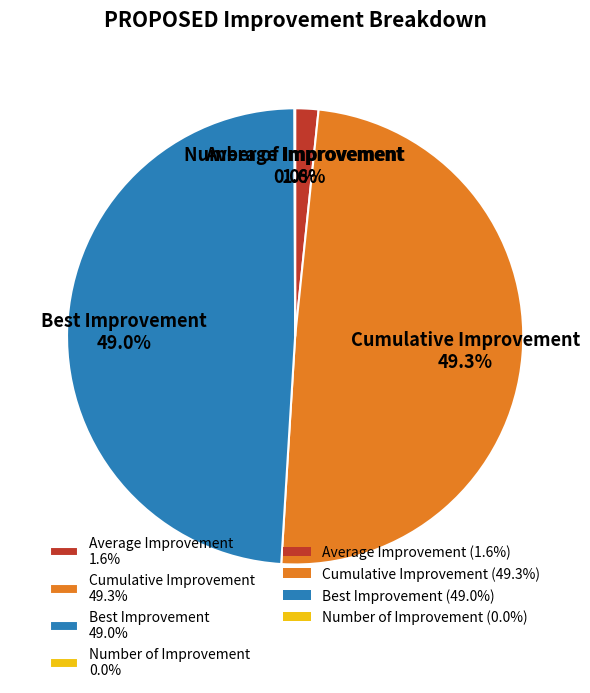

To the nearest percent, what portion does Average Improvement represent?

2%